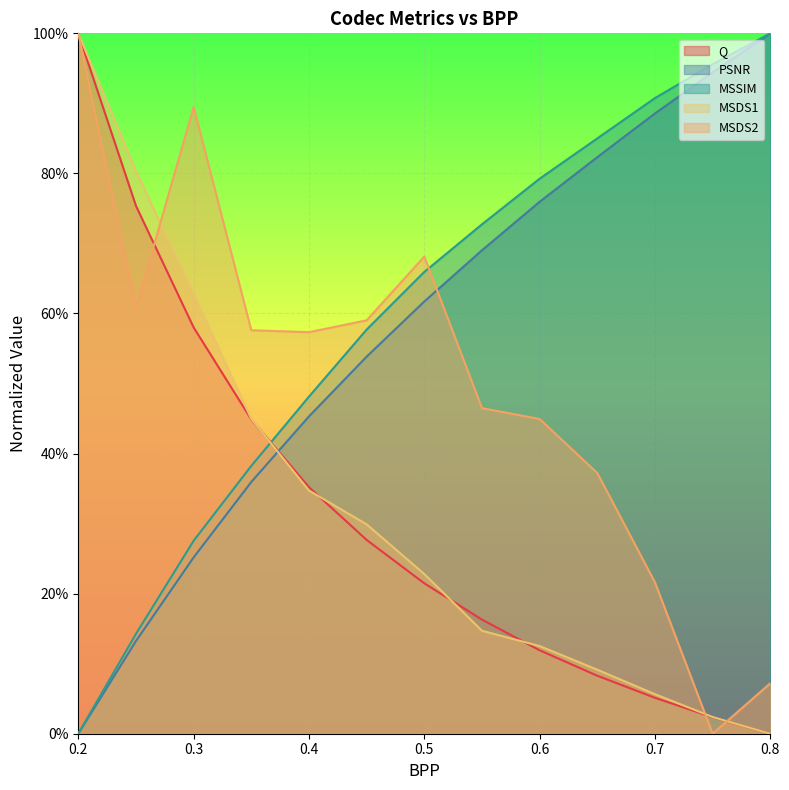

What is the difference between the highest and lowest values at 0.25?

0.7